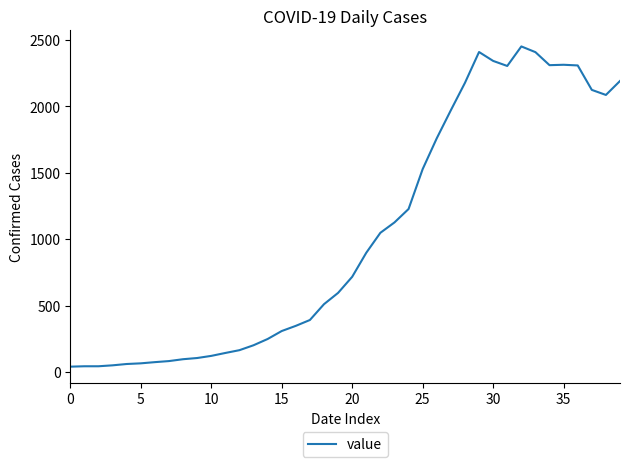

What is the difference between the maximum and second lowest values?

2406